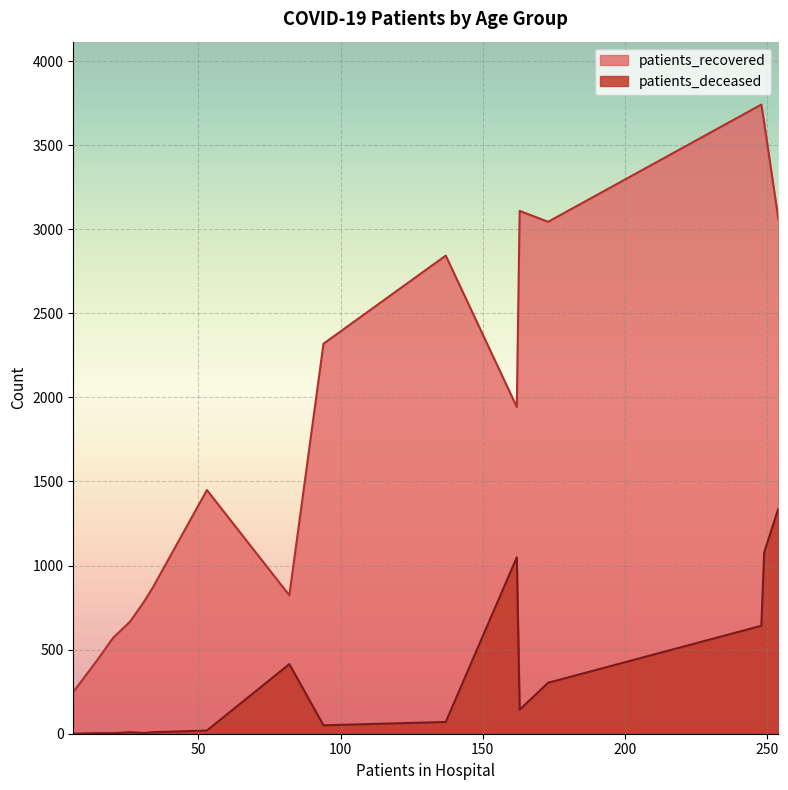

At 55 - 59, list the series in order from smallest to largest.

patients_deceased, patients_recovered